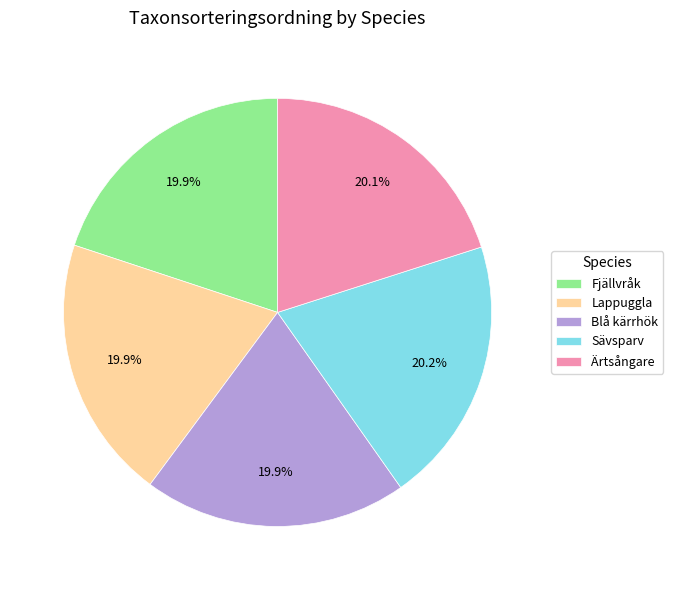

What is the total percentage of Blå kärrhök and Lappuggla?

39.8%